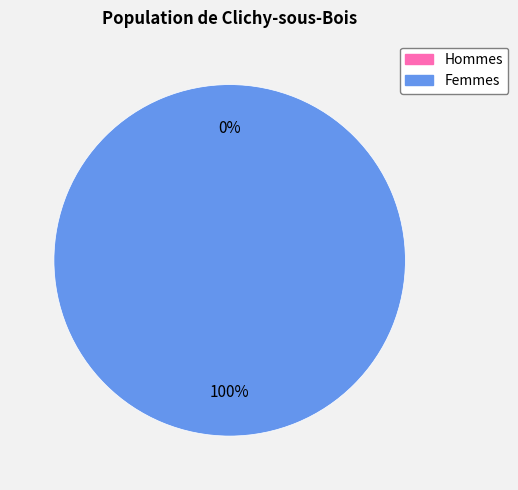

Is it true that 1559136249 is 0% of the pie?

True